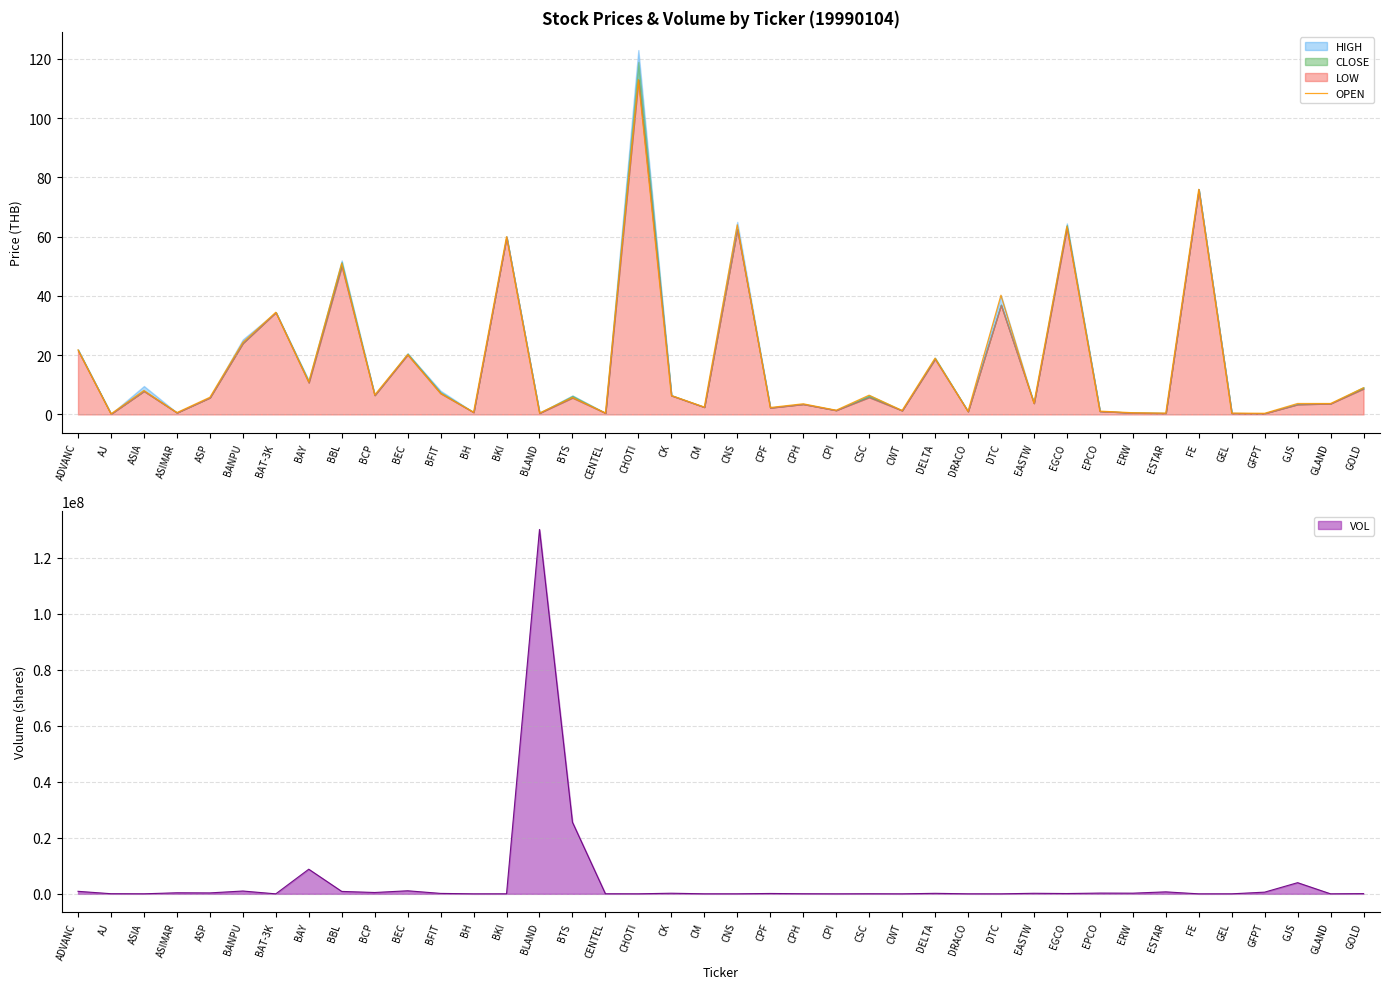

At which label does the data first exceed 5?

ADVANC